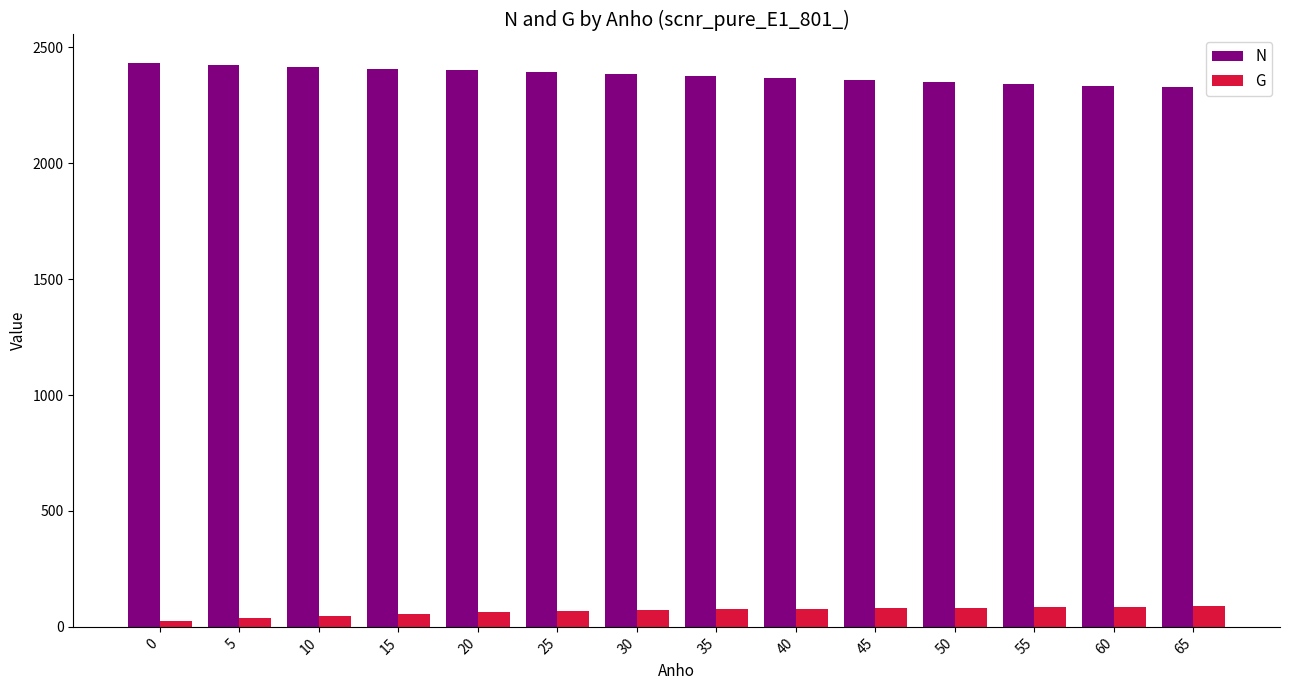

What is the average value of the N series?

2379.6